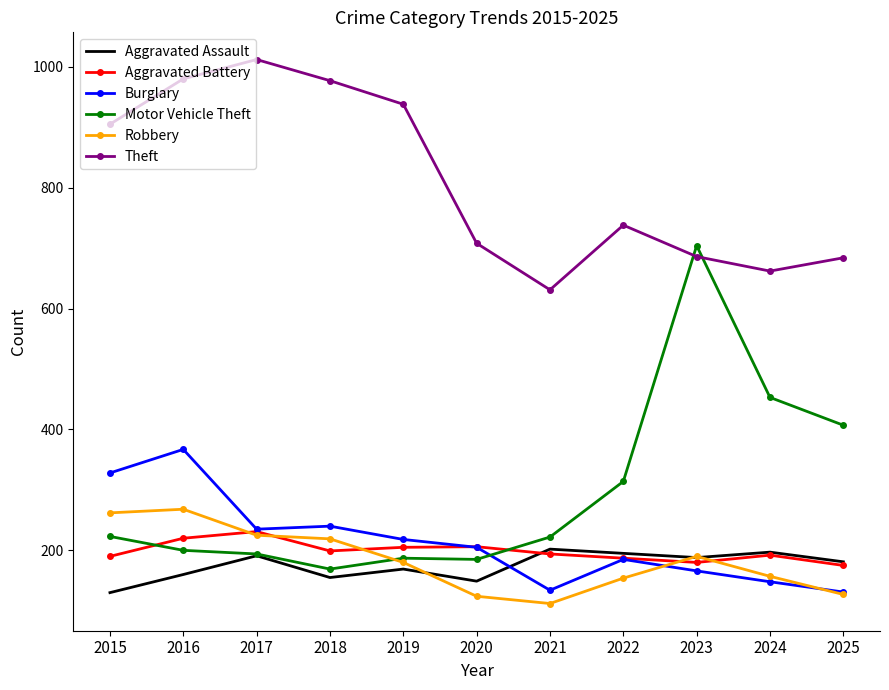

True or false: Robbery and Theft cross at least once.

False